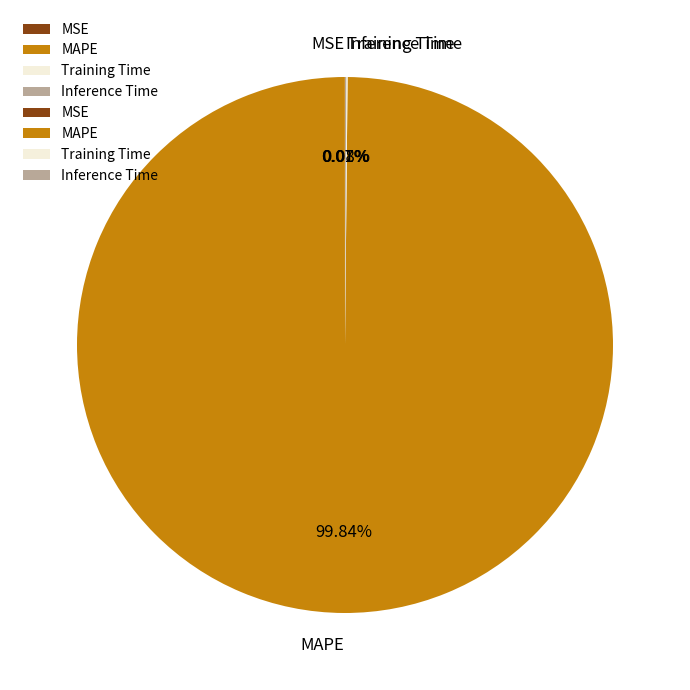

Which slice is the largest?

MAPE